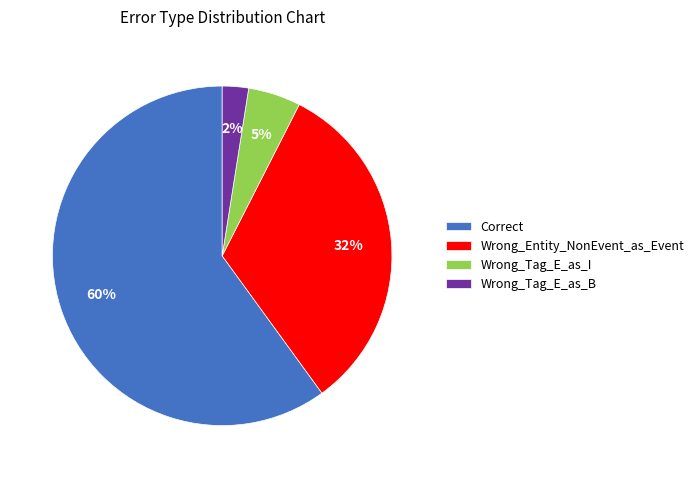

Is there any slice that represents more than half of the pie?

Yes